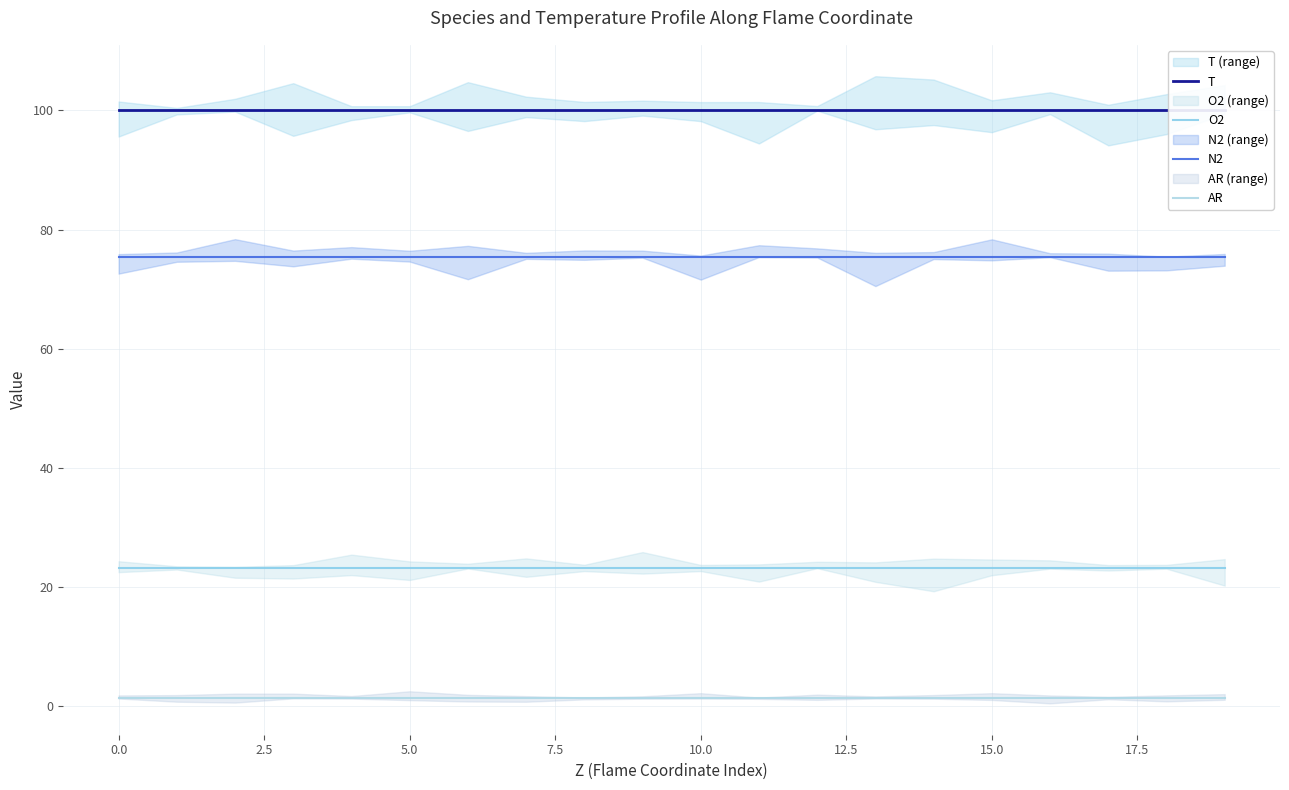

What is the difference between the highest and lowest values at 17?

98.6